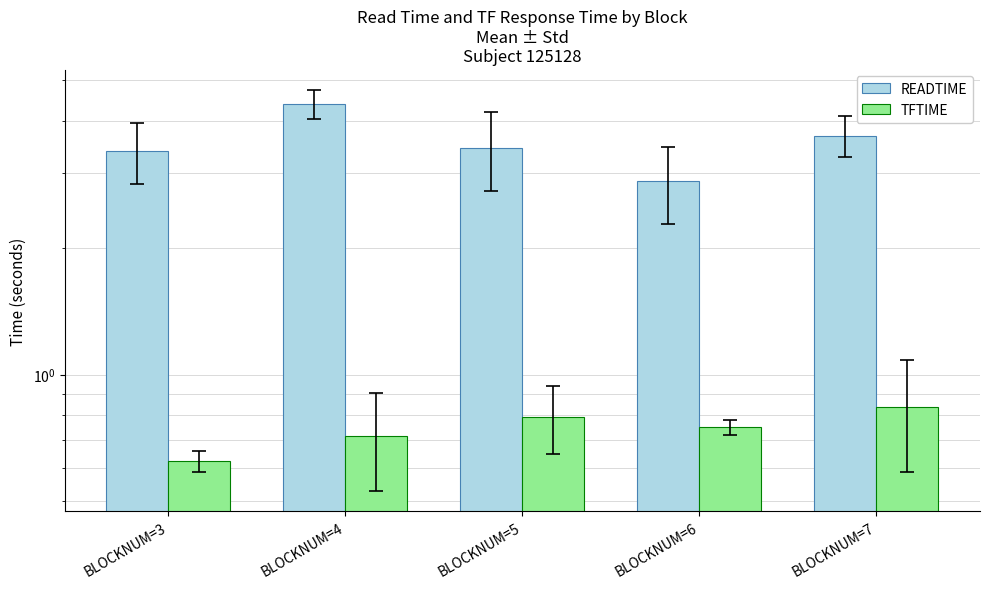

What is the spread (max minus min) of values at BLOCKNUM=6?

2.1